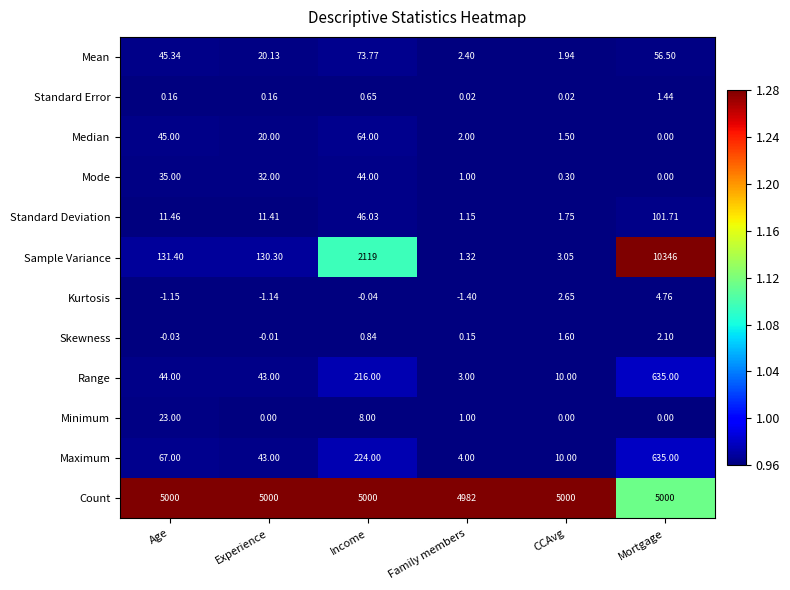

Rank the series at Income from highest to lowest value.

Count, Sample Variance, Maximum, Range, Mean, Median, Standard Deviation, Mode, Minimum, Skewness, Standard Error, Kurtosis